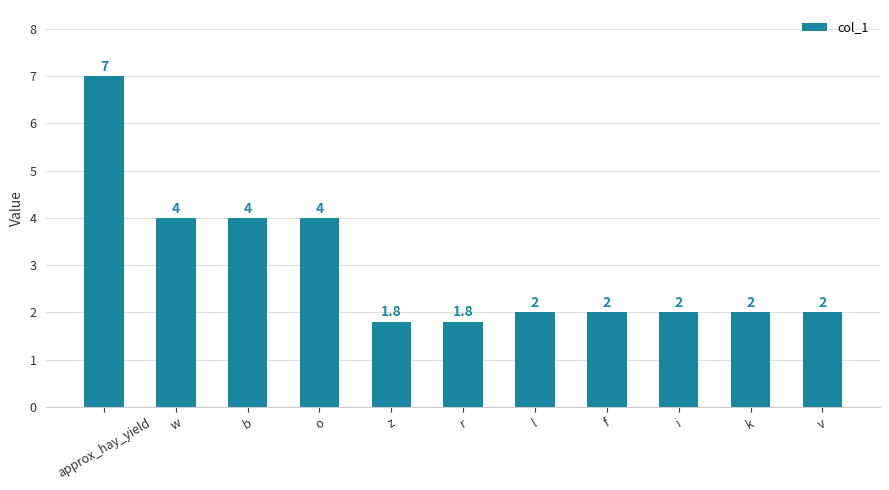

The chart shows a value of 2.0 at v. True or false?

True